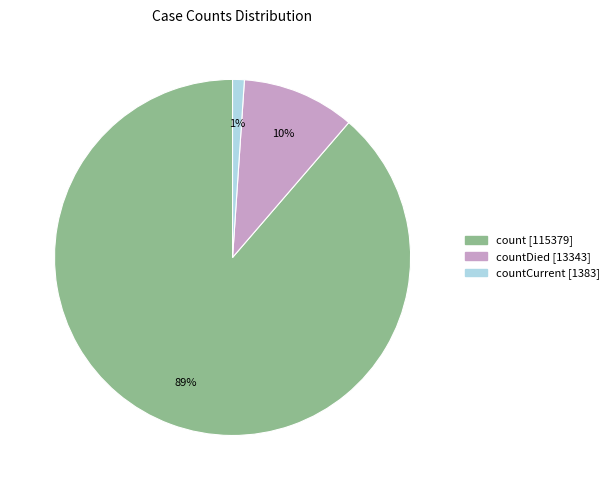

Does any single category account for the majority?

Yes